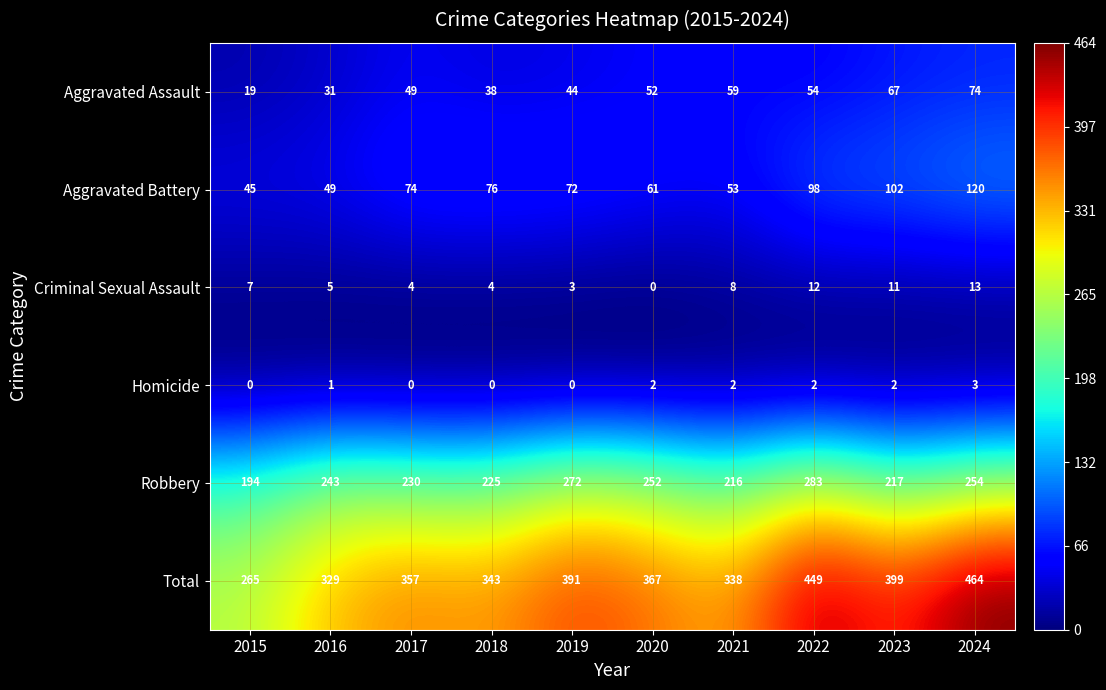

What is the difference between the highest and lowest values at 2024?

461